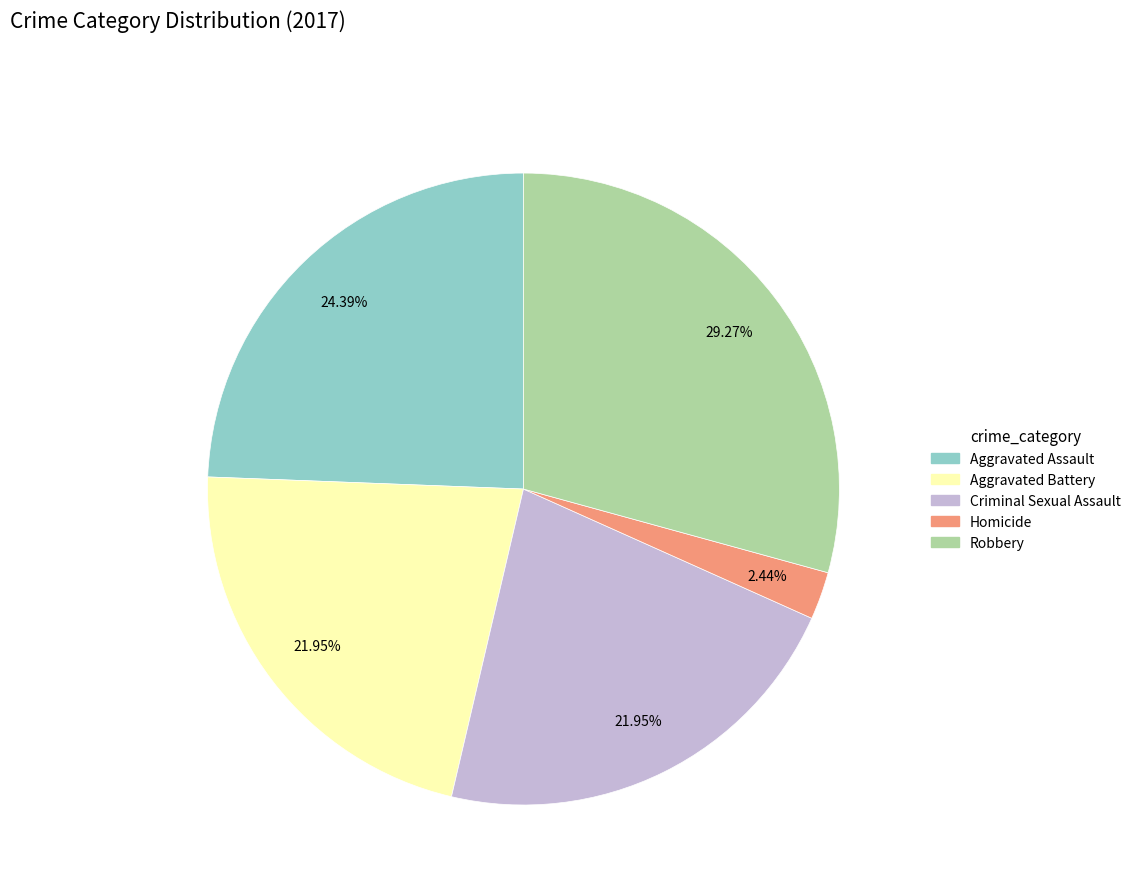

To the nearest percent, what is the difference between the largest and smallest slice percentages?

27%